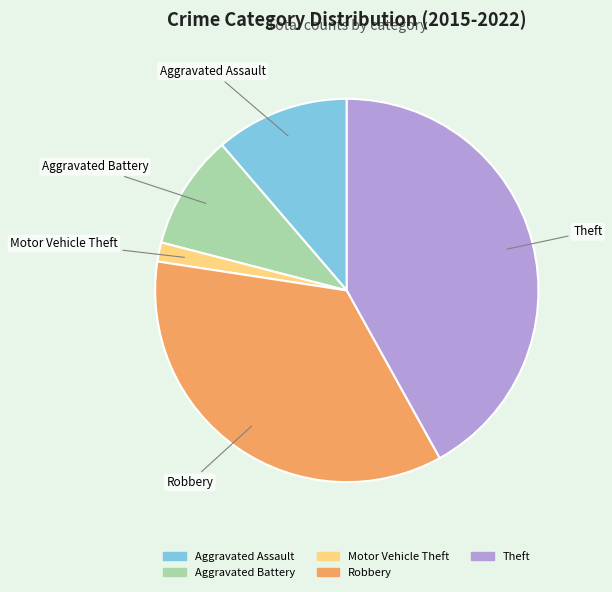

Rank the categories by value from lowest to highest.

Motor Vehicle Theft, Aggravated Battery, Aggravated Assault, Robbery, Theft